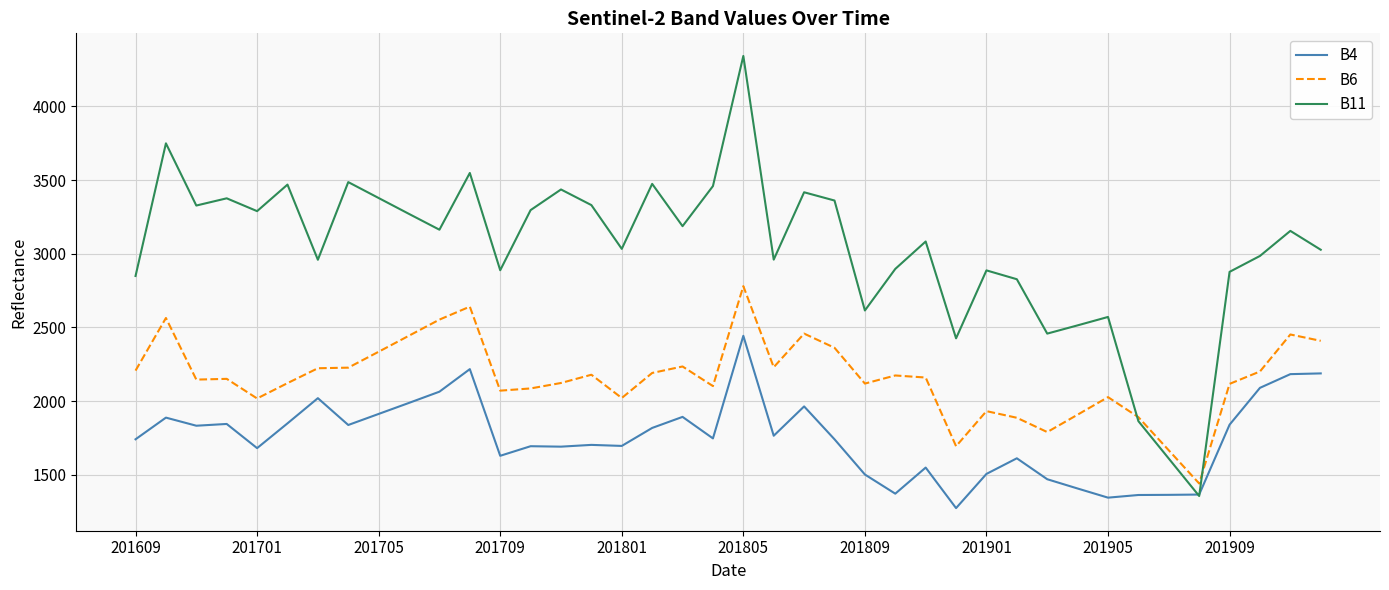

Rank the series by their average value, from lowest to highest.

B4, B6, B11